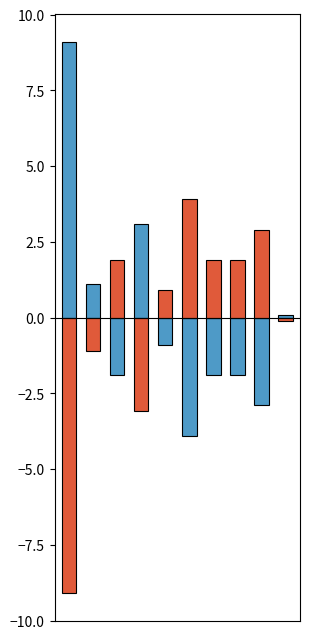

How many positive values does the Below Mean (mirror) series have?

6